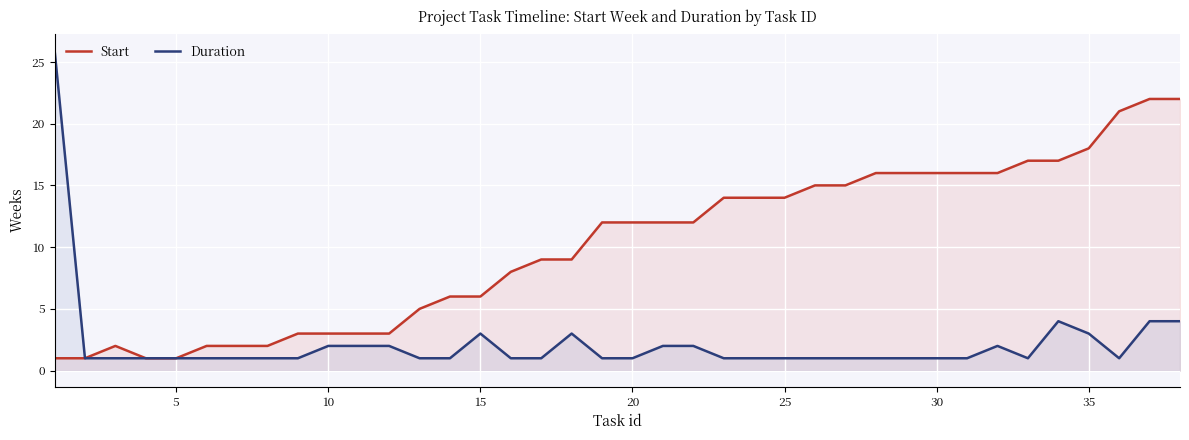

What is the difference between the second highest and minimum values in the Duration series?

3